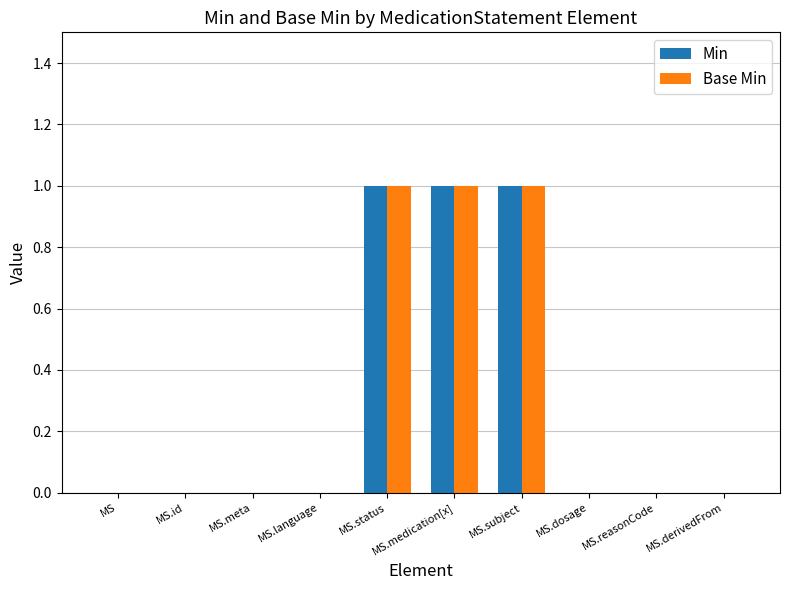

Is it true that Base Min equals 0 at MS.reasonCode?

True